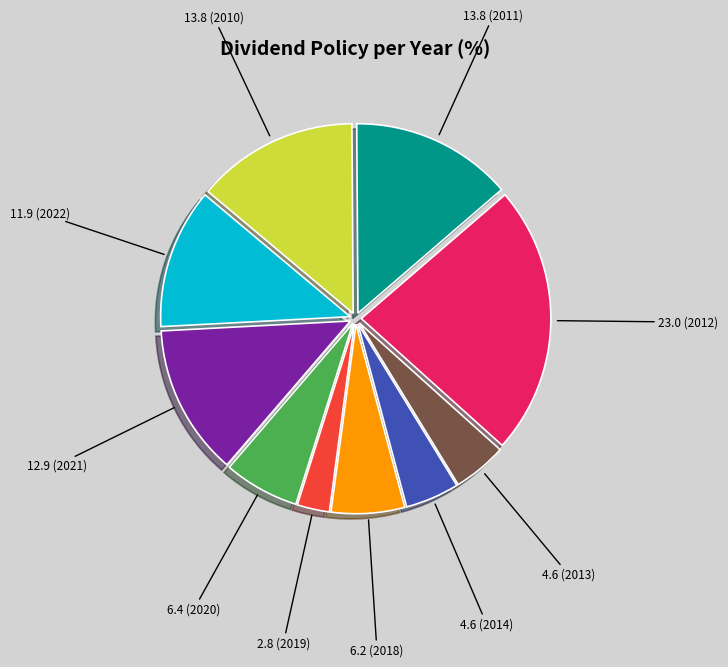

Does any single category account for the majority?

No